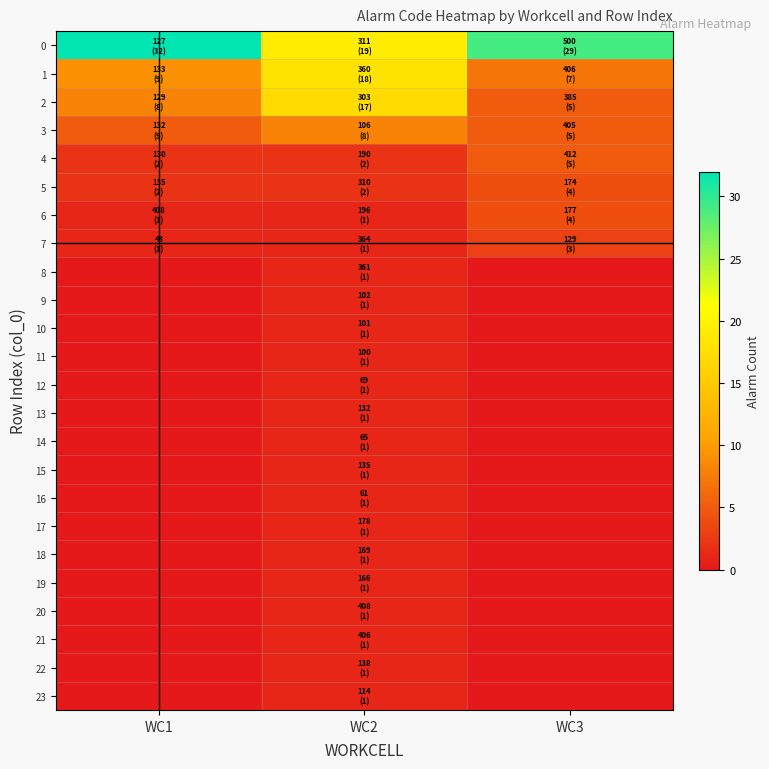

At WC2, list the series in order from smallest to largest.

6, 7, 8, 9, 10, 11, 12, 13, 14, 15, 16, 17, 18, 19, 20, 21, 22, 23, 4, 5, 3, 2, 1, 0